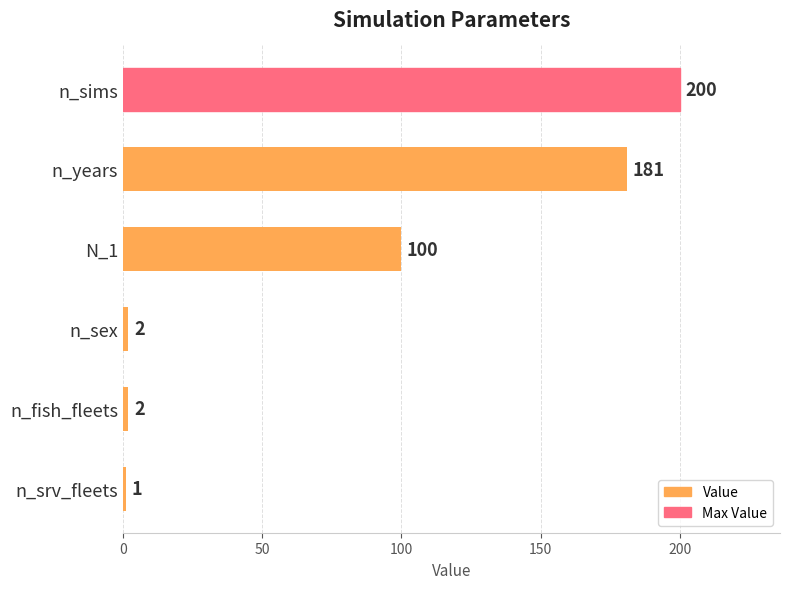

Reading top to bottom, list all the values displayed in this chart.

n_sims=200	n_years=181	N_1=100	n_sex=2	n_fish_fleets=2	n_srv_fleets=1